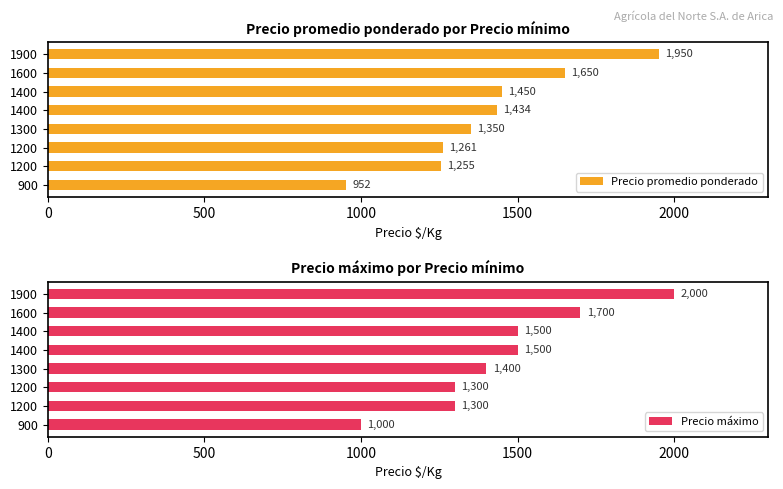

What is the approximate value of Precio promedio ponderado at 1300, to the nearest 100?

1400